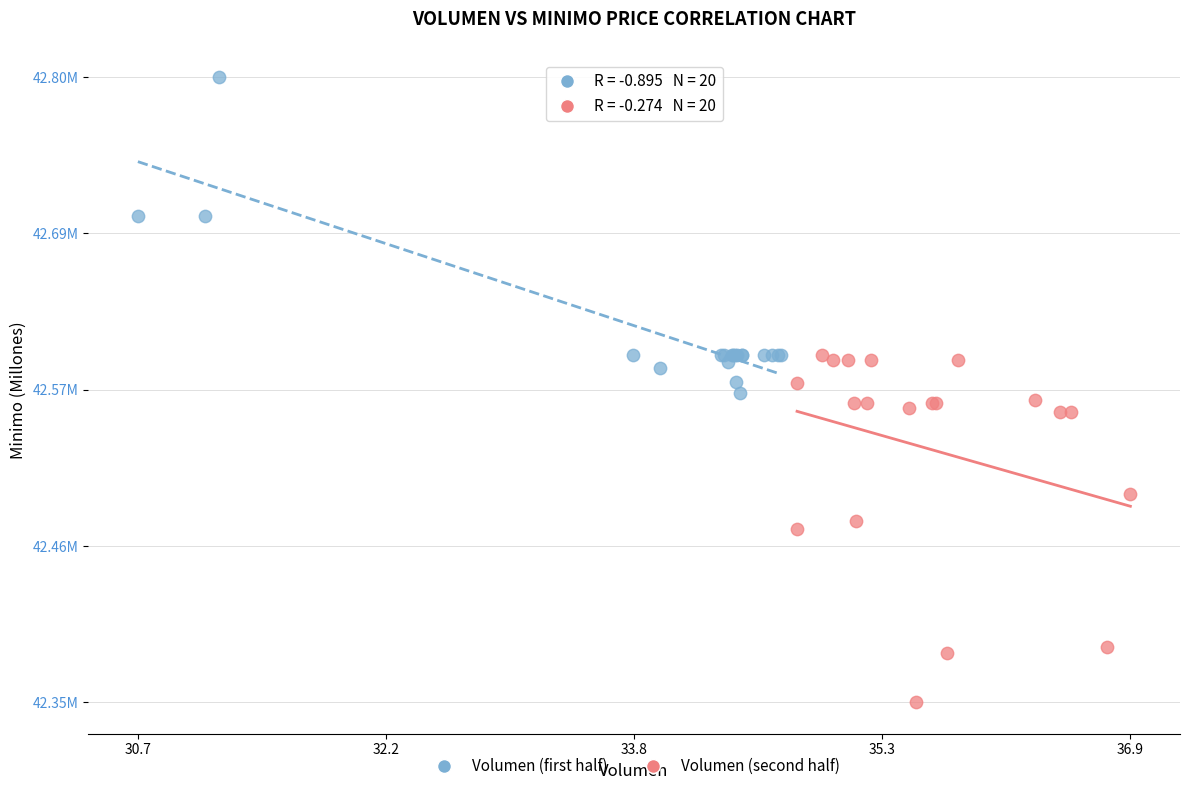

Which series has the largest Y range (max minus min)?

Volumen (second half)